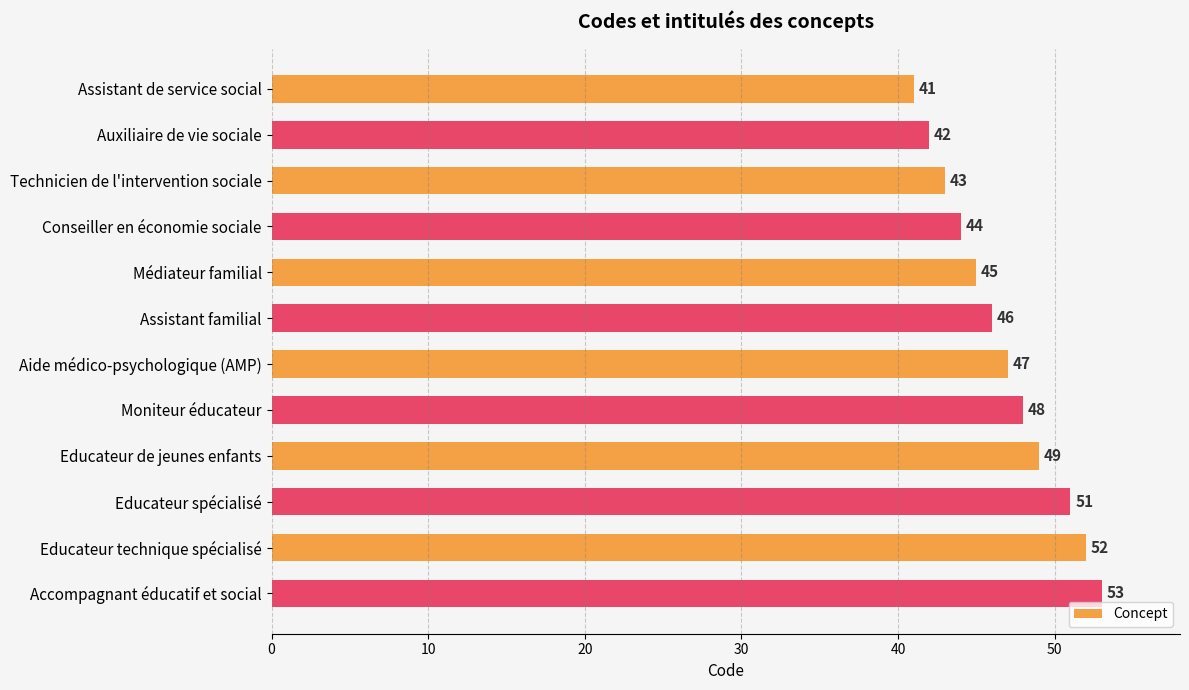

Rank the categories by value from highest to lowest.

Accompagnant éducatif et social, Educateur technique spécialisé, Educateur spécialisé, Educateur de jeunes enfants, Moniteur éducateur, Aide médico-psychologique (AMP), Assistant familial, Médiateur familial, Conseiller en économie sociale, Technicien de l'intervention sociale, Auxiliaire de vie sociale, Assistant de service social